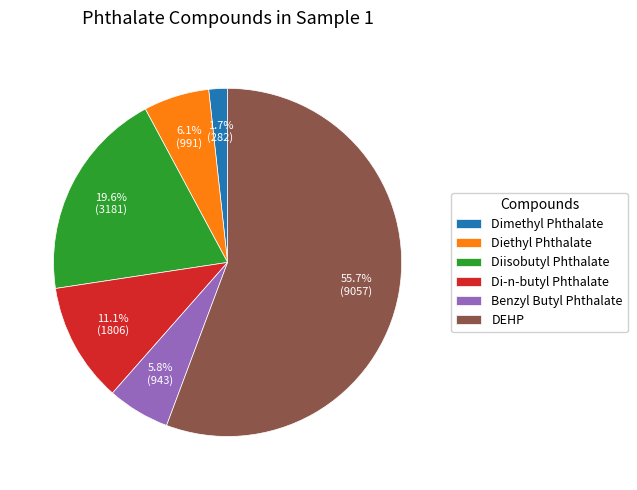

How much of the chart is everything except Diisobutyl Phthalate?

80.4%